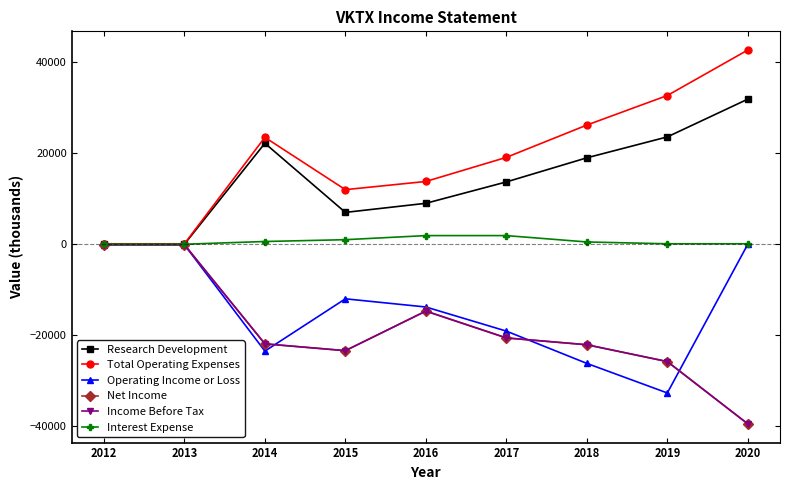

Is this an area chart (filled region under the line)?

No